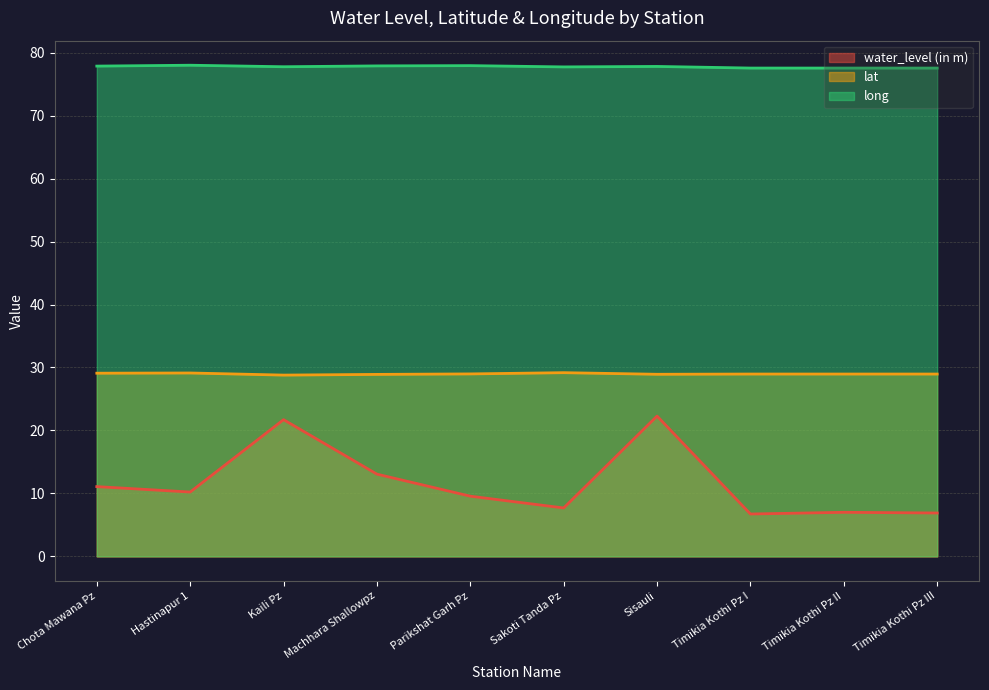

What is the label of the 5th point from the left?

Parikshat Garh Pz